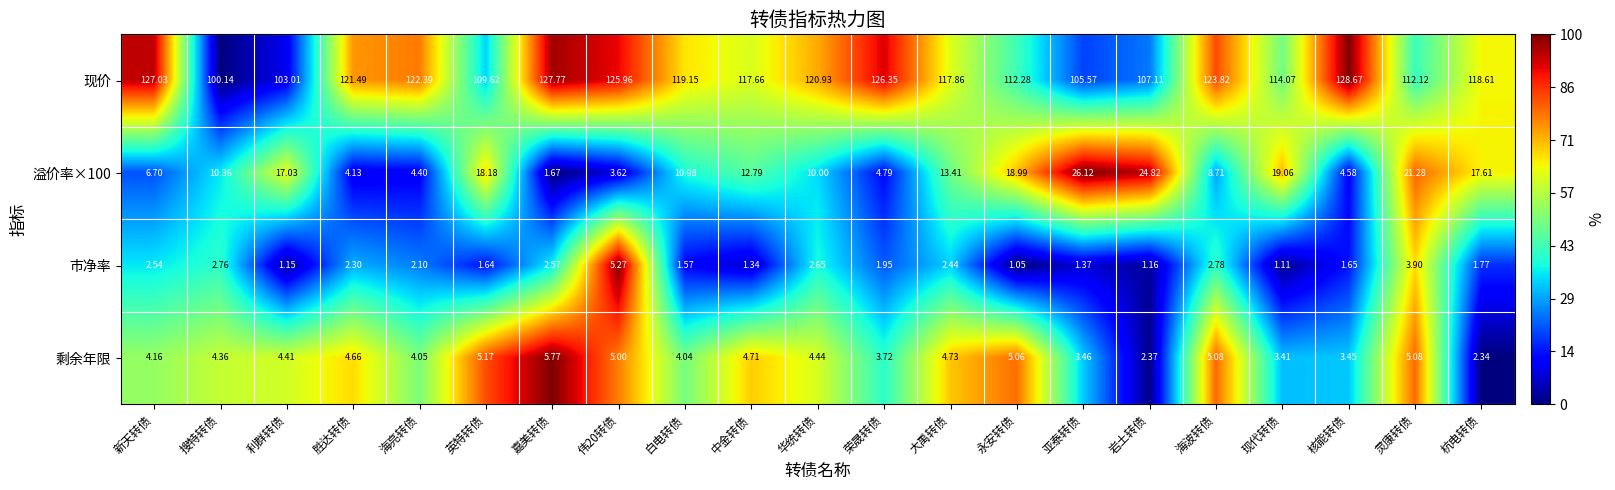

Which category has the lowest value across all series?

永安转债